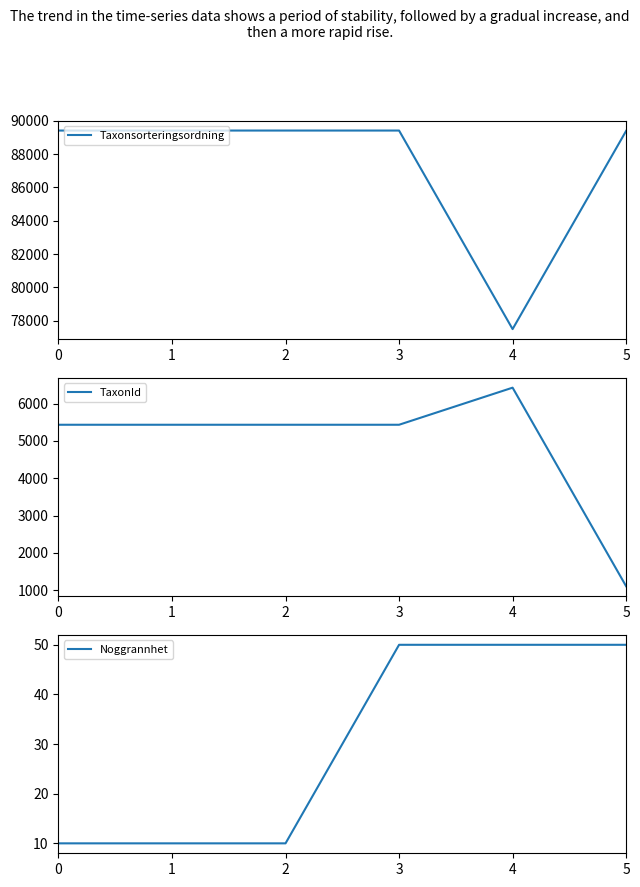

At which category is the sum across all series the highest?

3